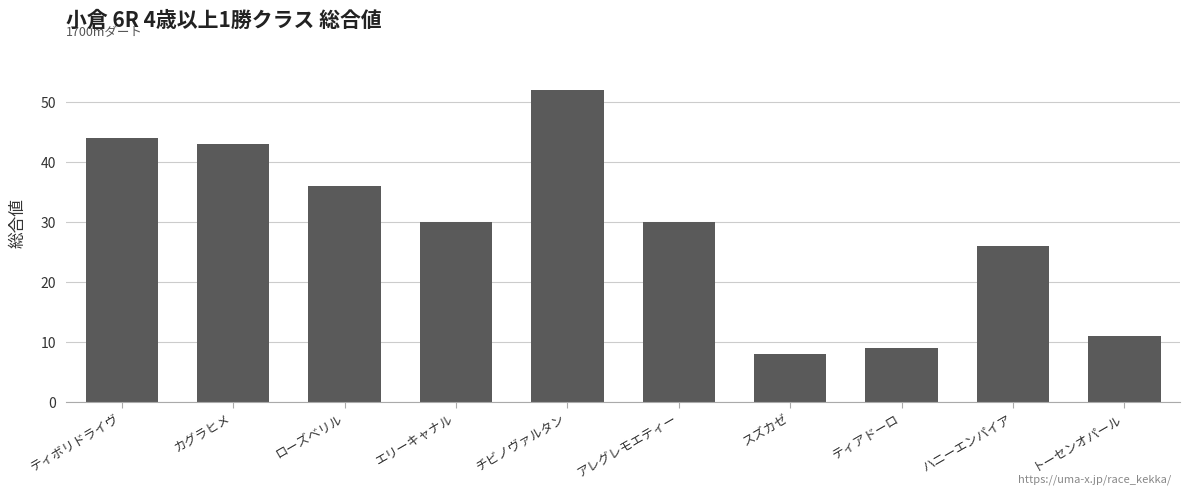

Read the value at カグラヒメ, to the nearest 5.

45